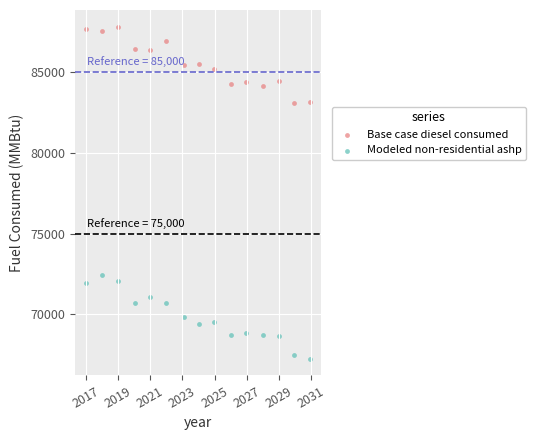

Across all data points, what is the range of X values (max minus min)?

13.9